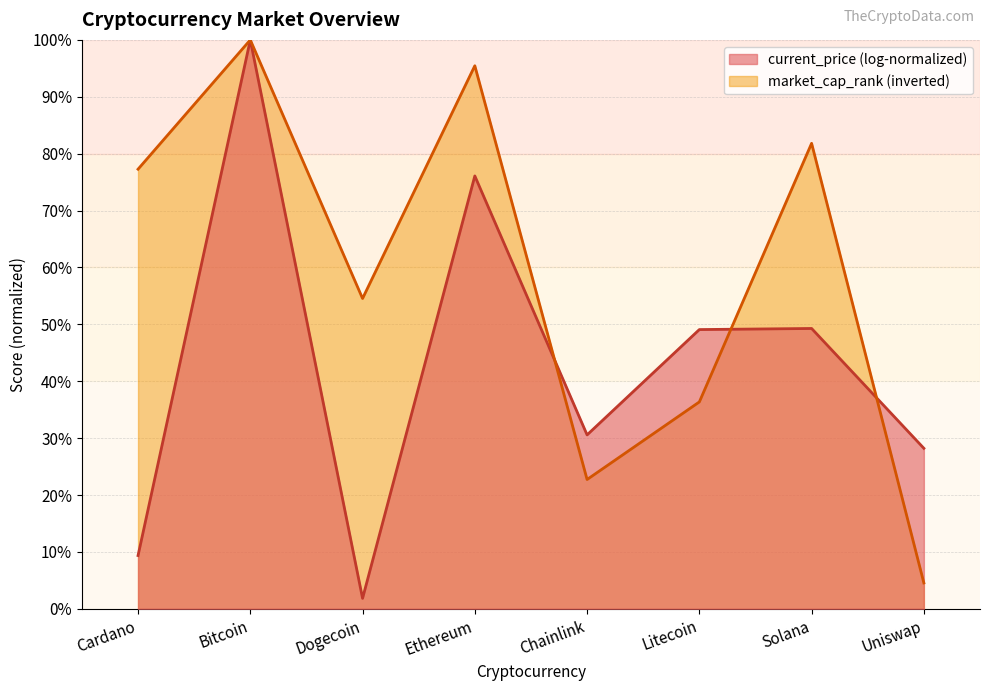

Which category has the lowest value across all series?

Dogecoin